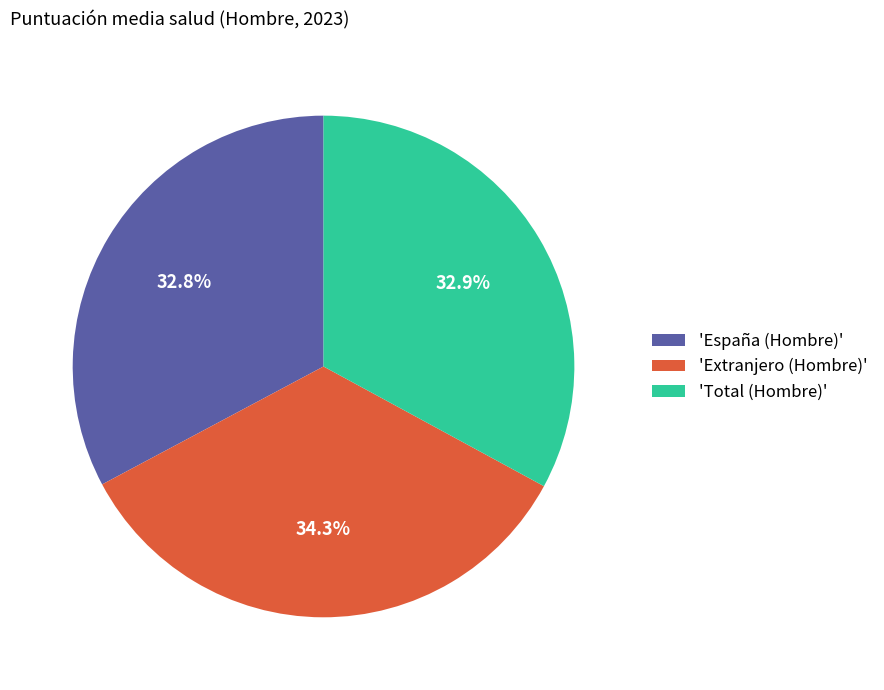

To the nearest percent, what is the average slice percentage?

33%